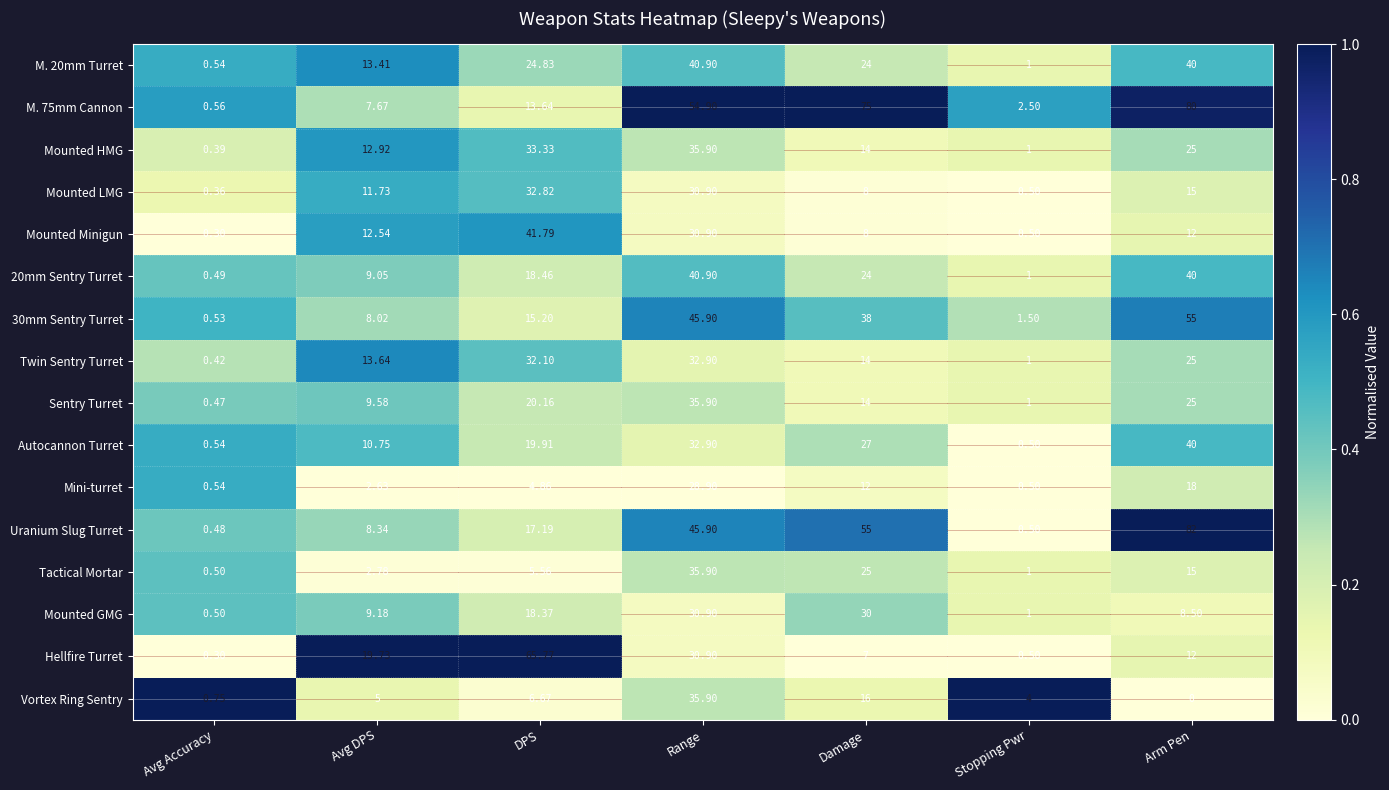

At which category is the sum across all series the highest?

Range